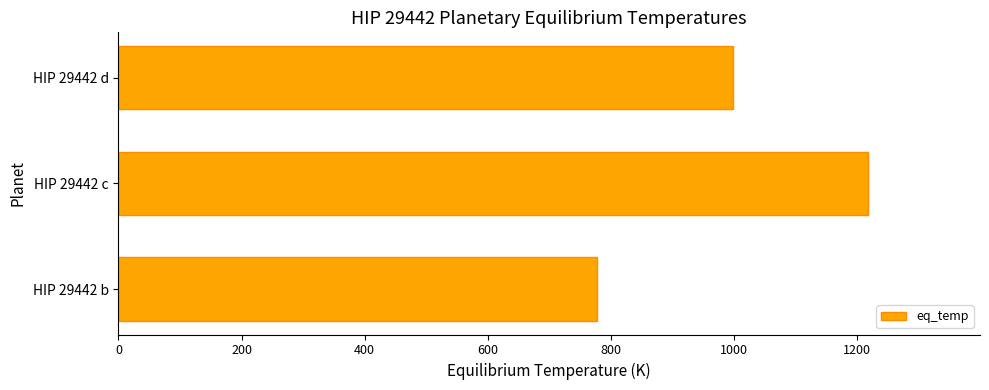

Reading bottom to top, transcribe all the data shown in this chart.

HIP 29442 b=777	HIP 29442 c=1217	HIP 29442 d=998